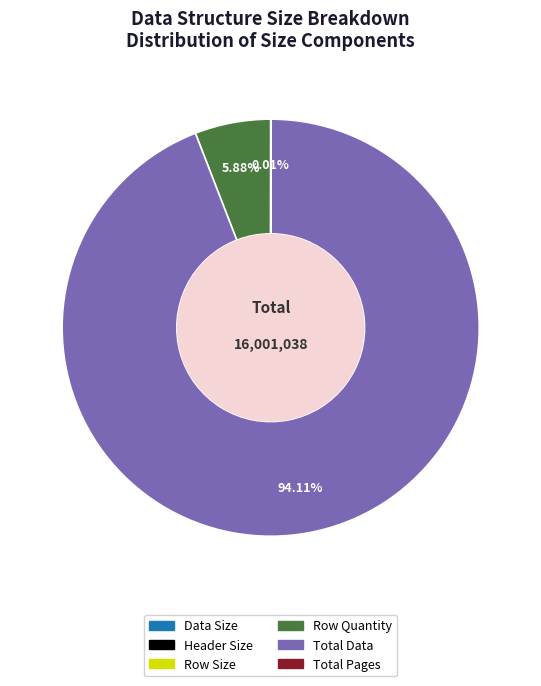

What is the largest slice in the pie chart?

Total Data